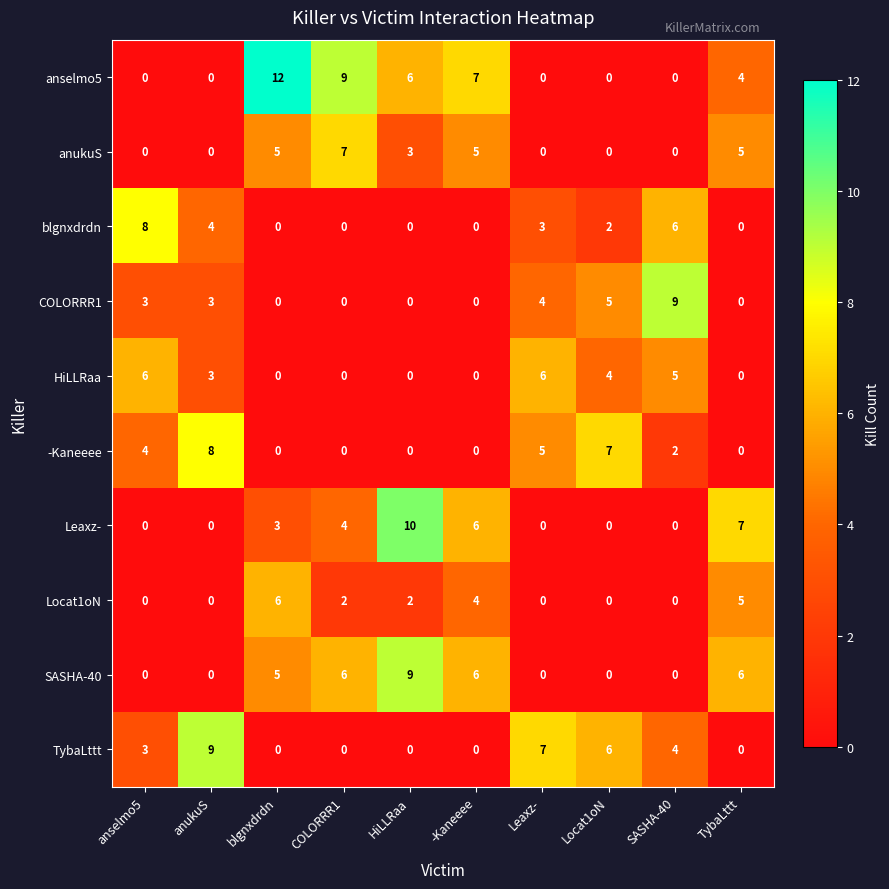

How many series are shown in this chart?

10